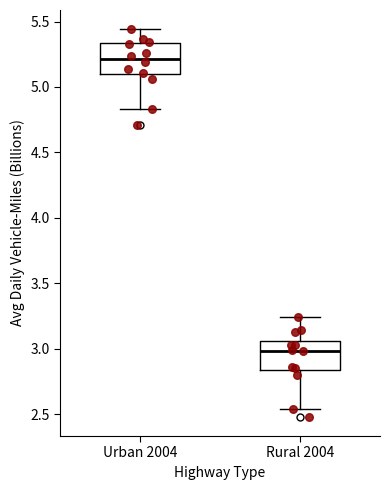

Reading left to right, transcribe this box plot: for each box, give where its median line is, the range the box spans, and where its two whiskers end, as read against the y-axis. The values are not printed on the chart, so give them approximately, as read against the axis.

Urban 2004: median 5.20, box 5.10 to 5.35, whiskers 4.85 to 5.45
Rural 2004: median 3.00, box 2.85 to 3.05, whiskers 2.55 to 3.25